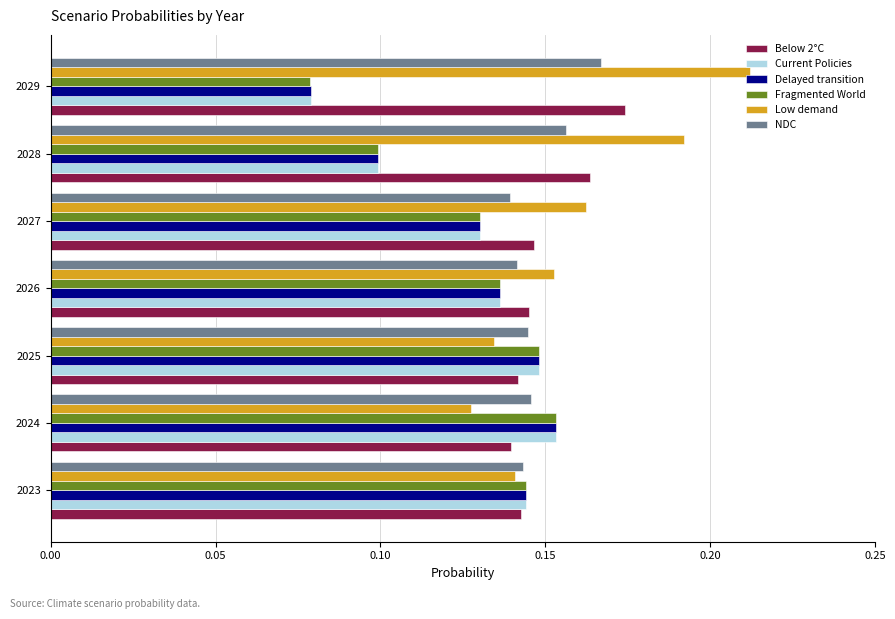

How many Low demand values are between 0 and 1?

7